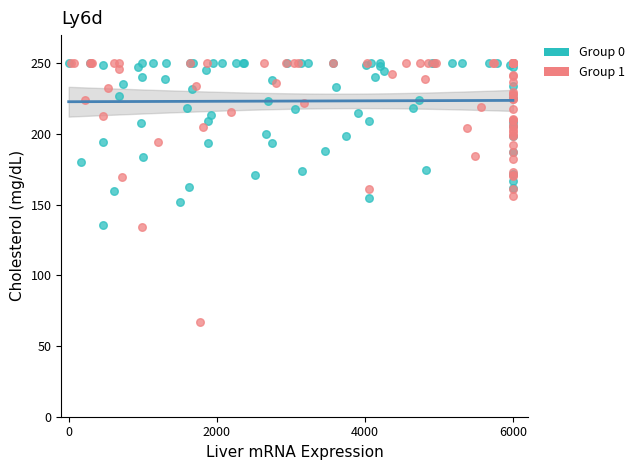

Which series has the widest spread of Y values?

Group 1